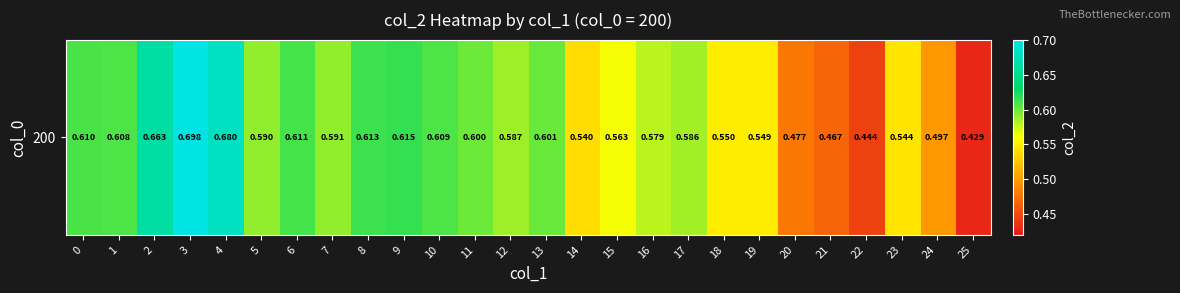

Which category has the lowest value across all series?

25